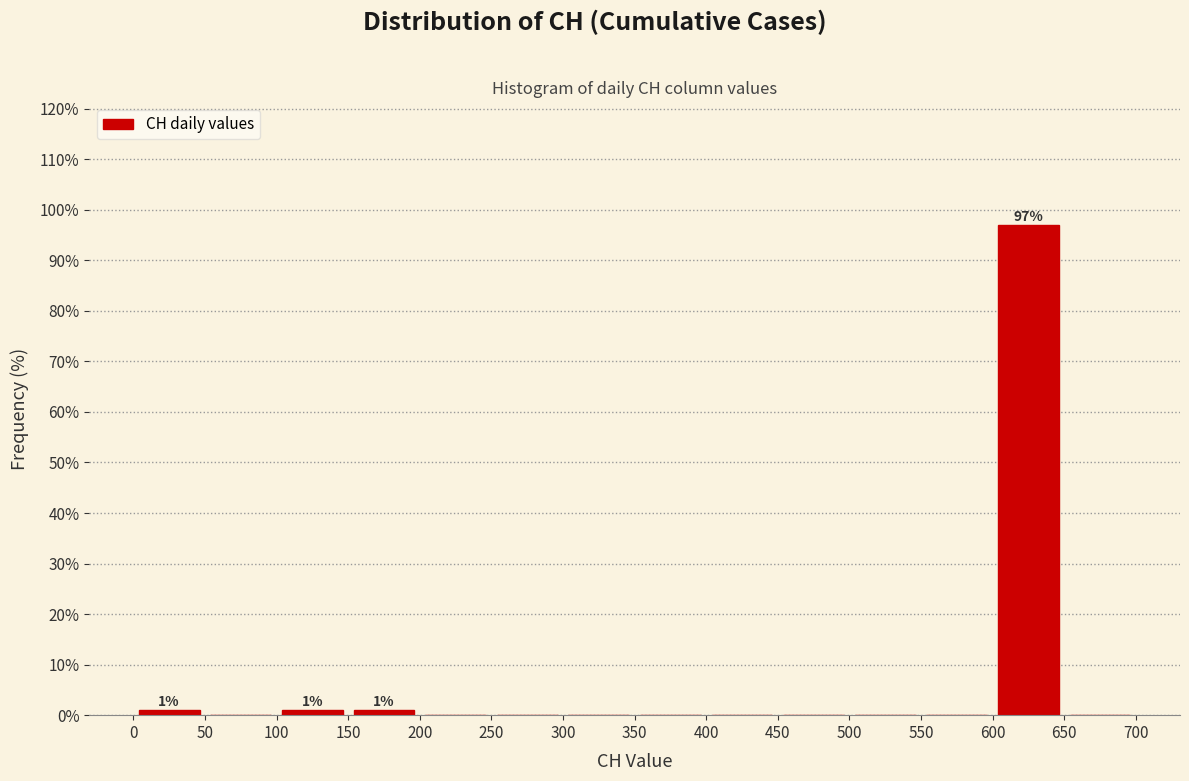

Over which range of the x-axis is the bar tallest?

600 to 650